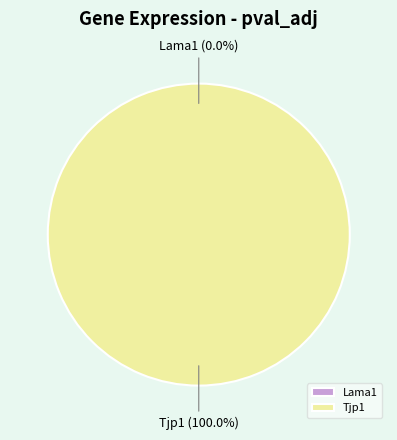

Which slice represents more than half of the pie?

Tjp1